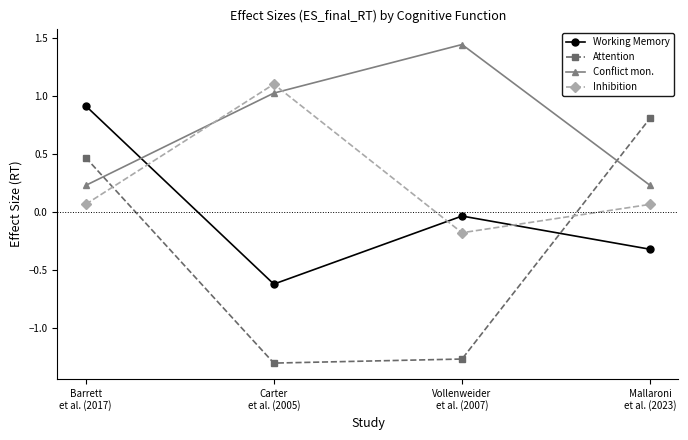

At how many categories does at least one series exceed 0?

4